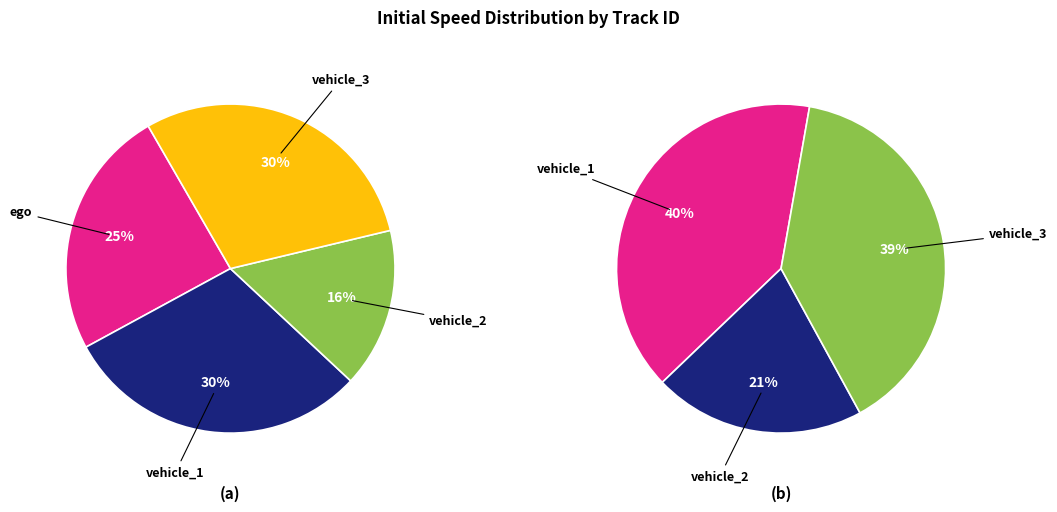

Is the sum of vehicle_2 and ego greater than half?

No